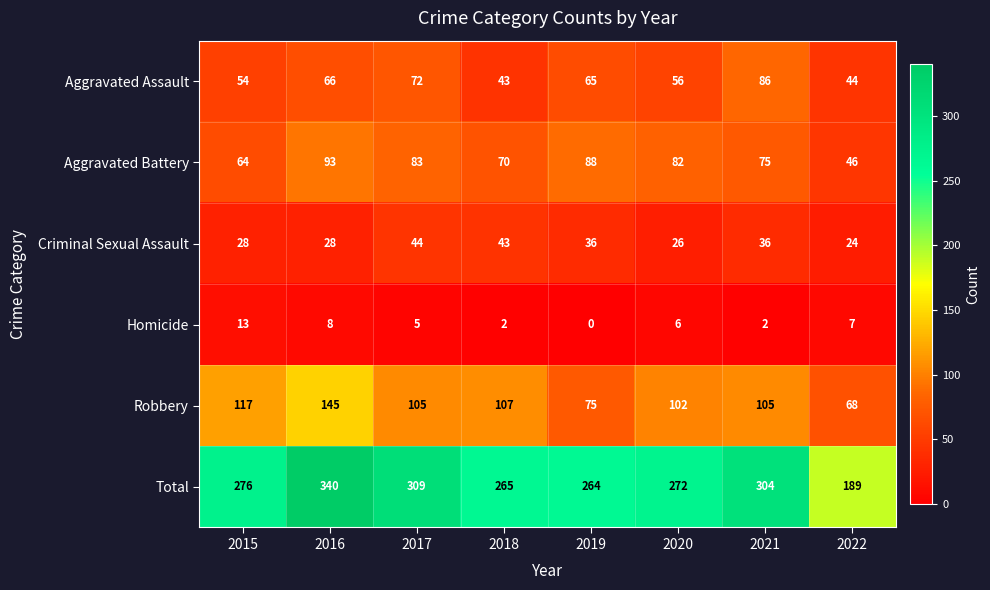

What is the average value of the Criminal Sexual Assault series?

33